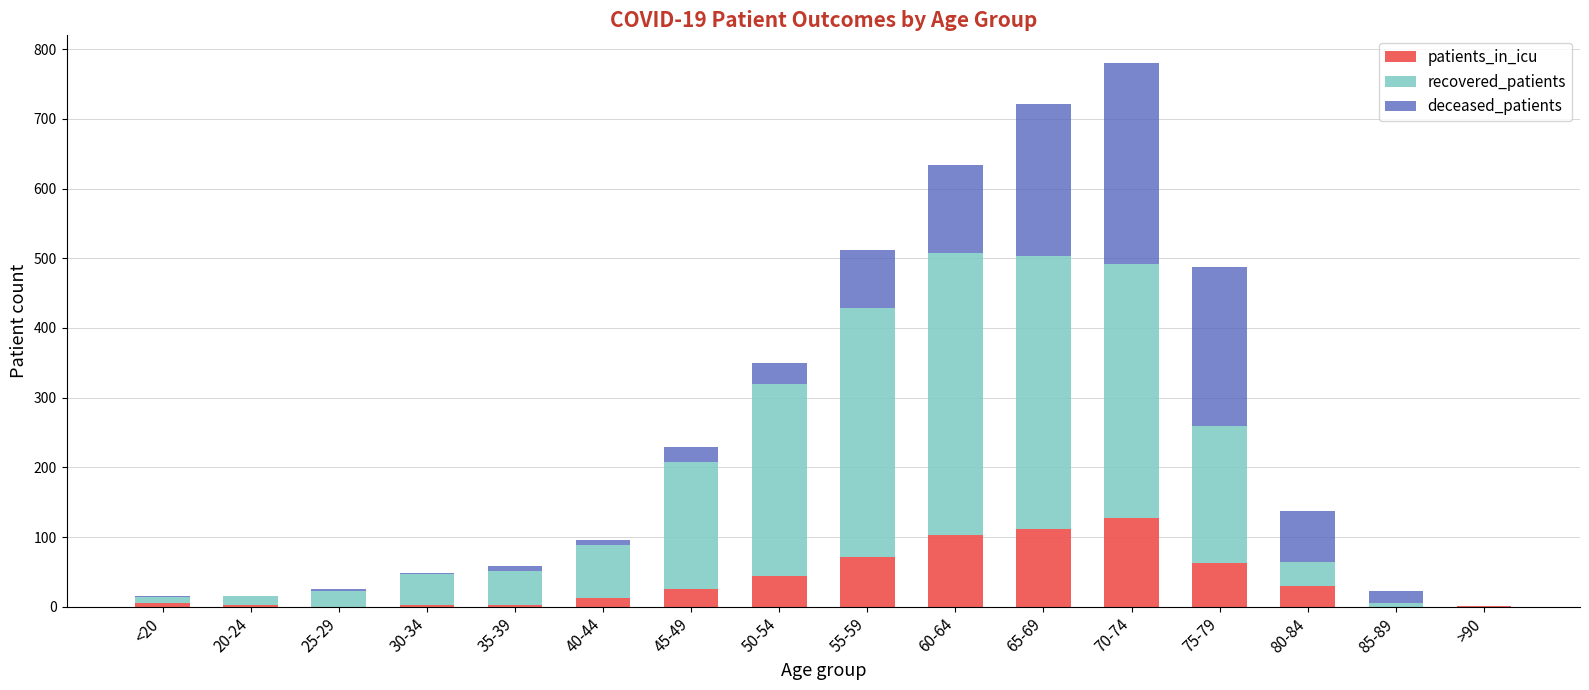

The patients_in_icu series shows 3 at 35-39. True or false?

True